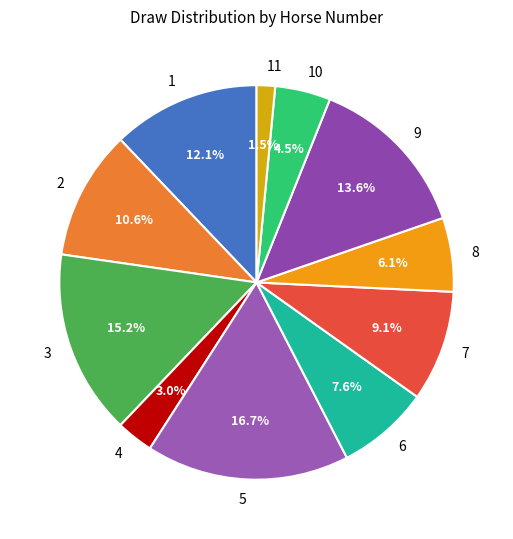

Is 6 the majority of the pie?

No